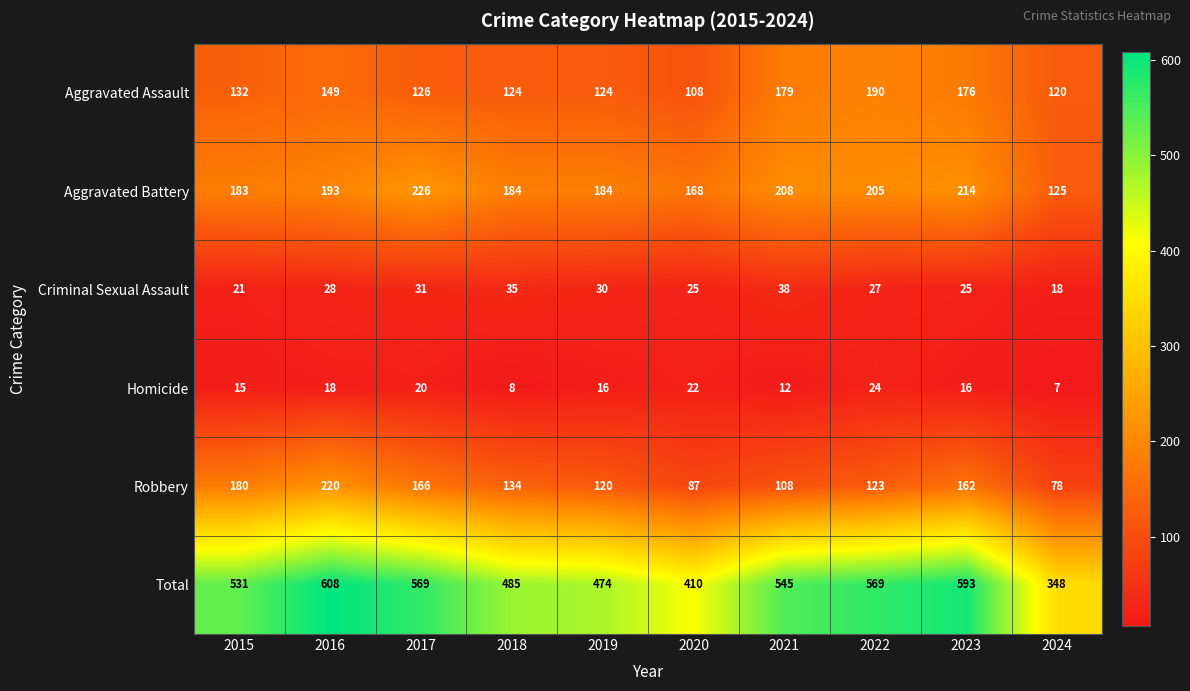

Which series has the largest range (max minus min)?

Total